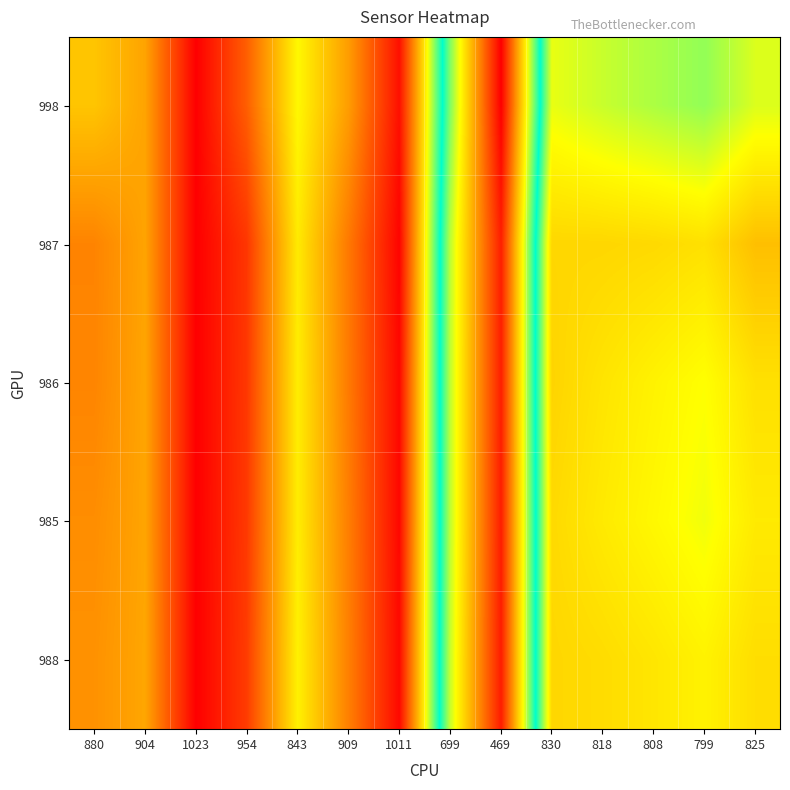

At how many categories does at least one series exceed 522?

13